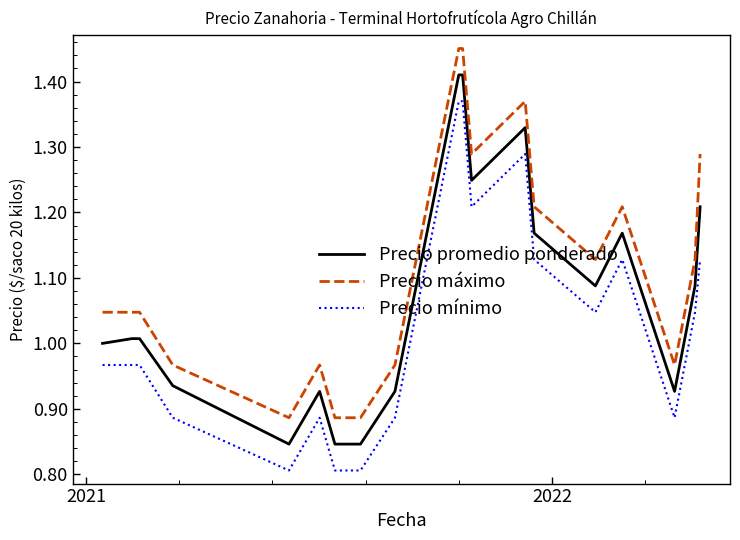

True or false: Precio mínimo and Precio promedio ponderado intersect in this chart.

False